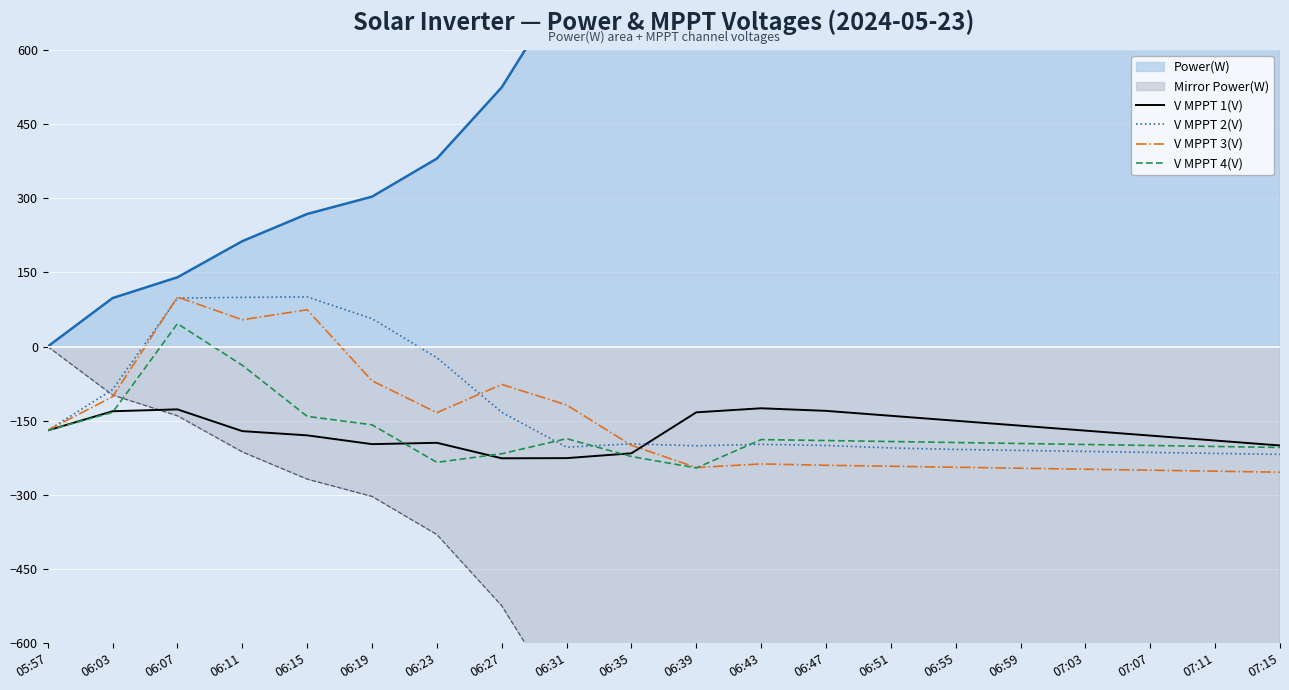

How many data points in V MPPT 1(V) are less than -170?

10